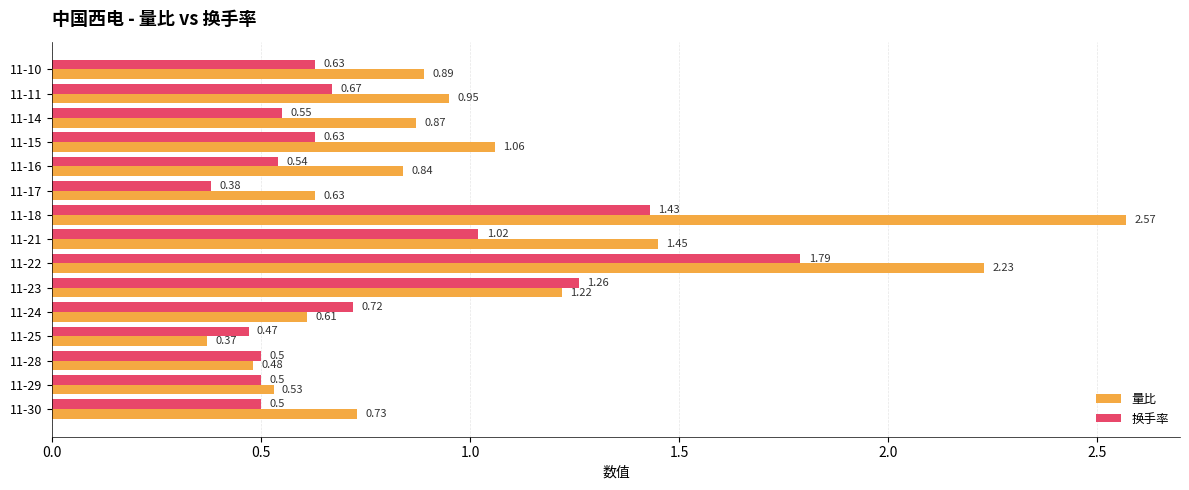

At which label does 换手率 reach its peak?

11-22